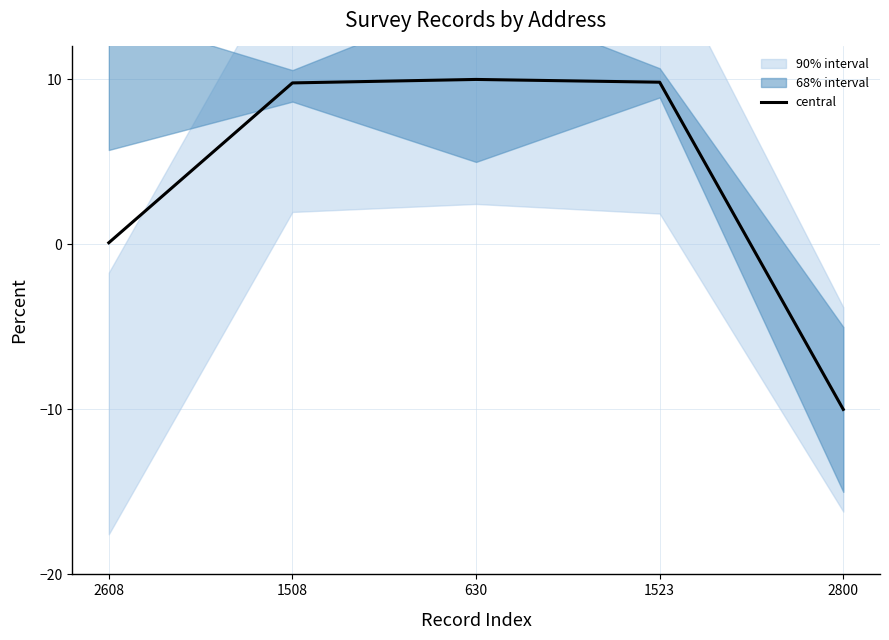

What is the difference between the maximum and minimum values?

20.0